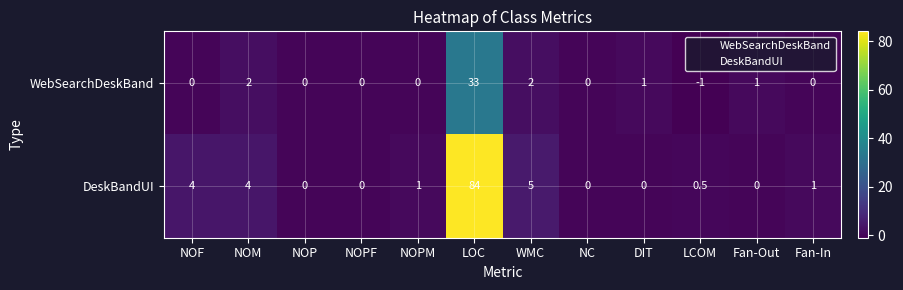

Rank the series by their average value, from highest to lowest.

DeskBandUI, WebSearchDeskBand